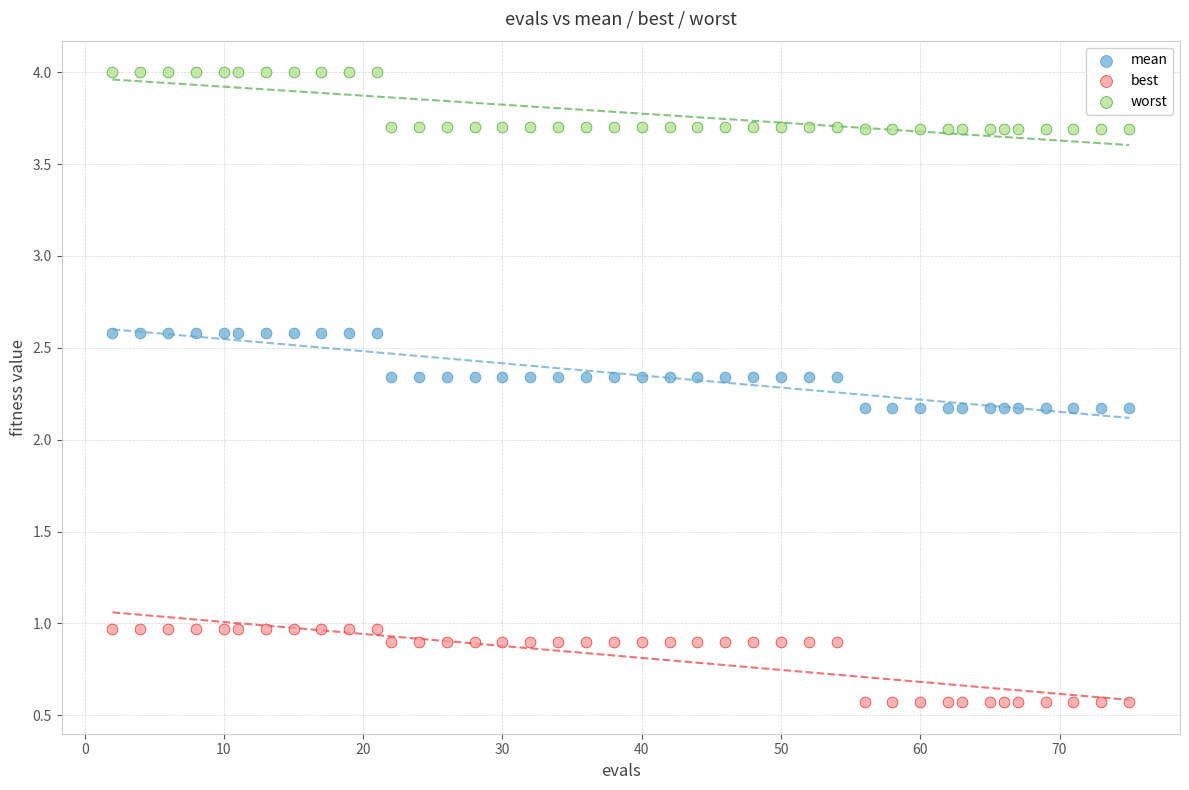

Across all data points, what is the range of X values (max minus min)?

73.0